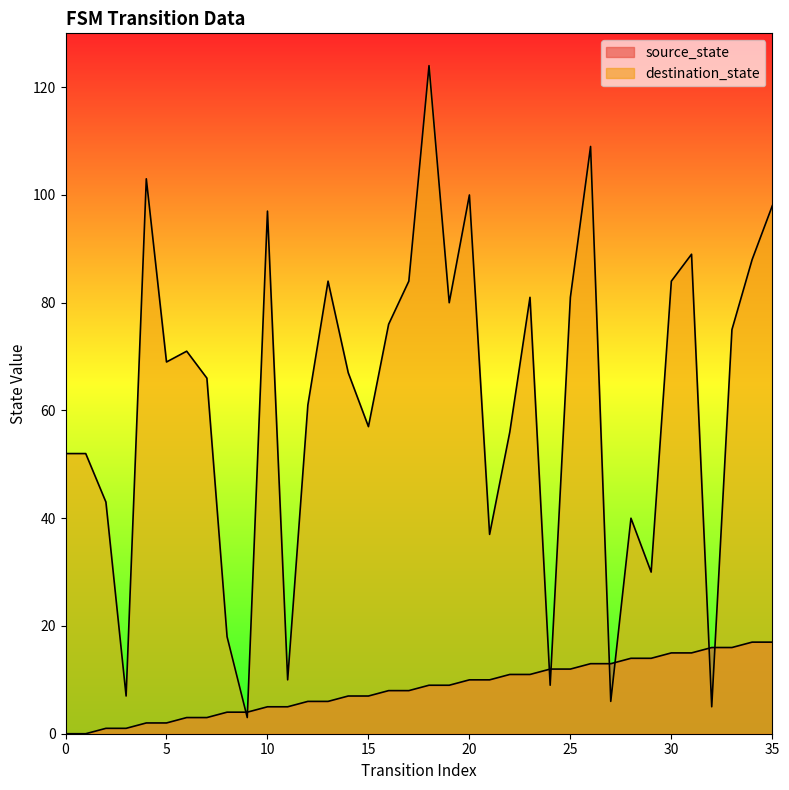

True or false: source_state and destination_state cross at least once.

True